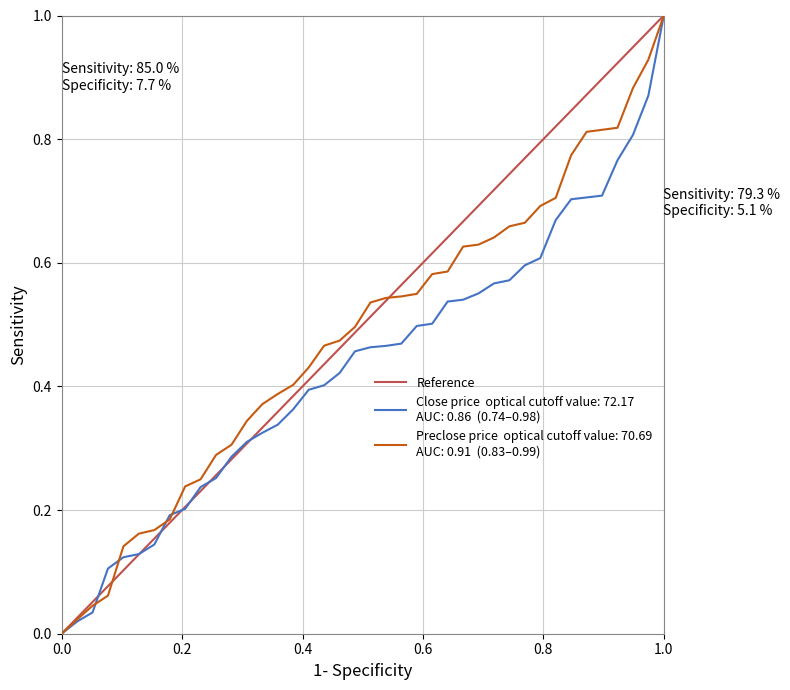

What is the difference between the values at 0.0 and 1.0?

1